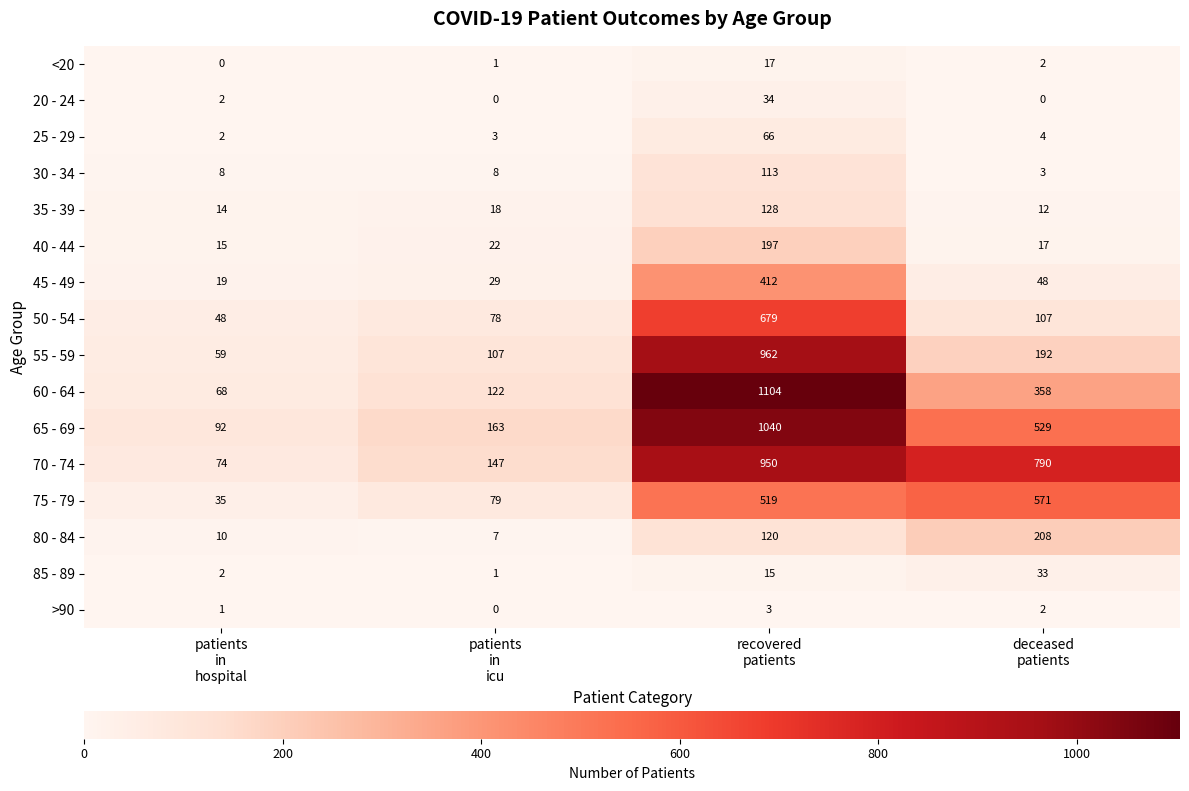

What is the difference between the second highest and second lowest values in the 75 - 79 series?

440